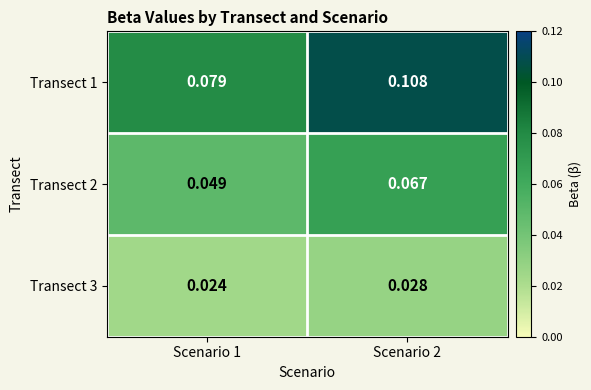

Is the value of Transect 2 at Scenario 1 greater than the value of Transect 1 at Scenario 2?

No